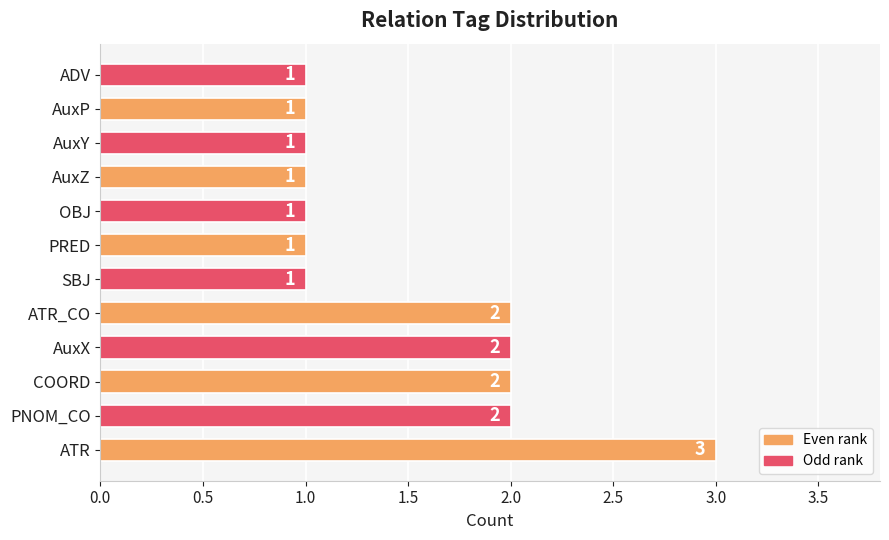

Approximately how many times larger is the value at ATR_CO compared to AuxY?

2.0